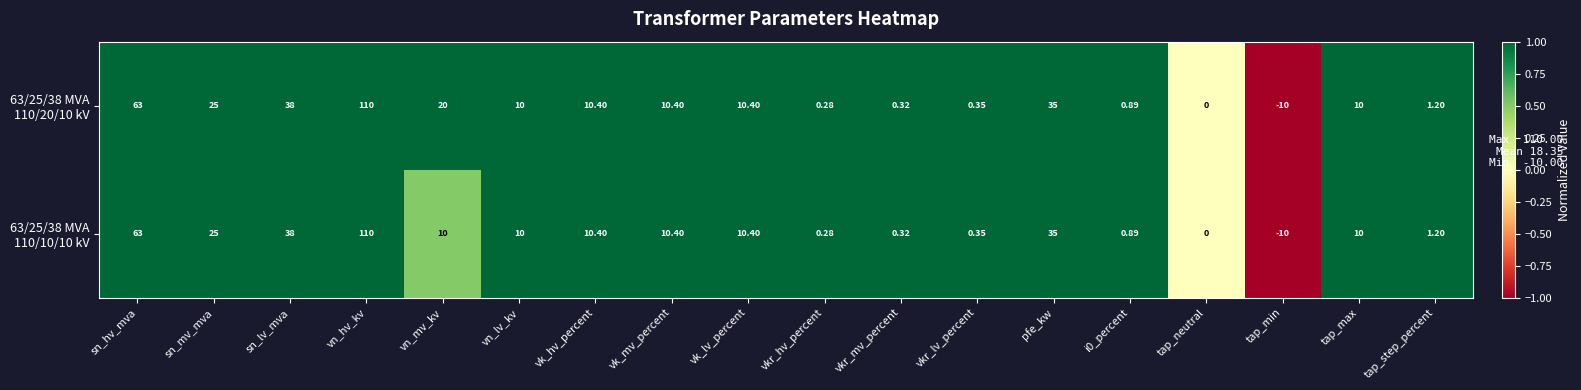

How many distinct data groups are displayed?

2